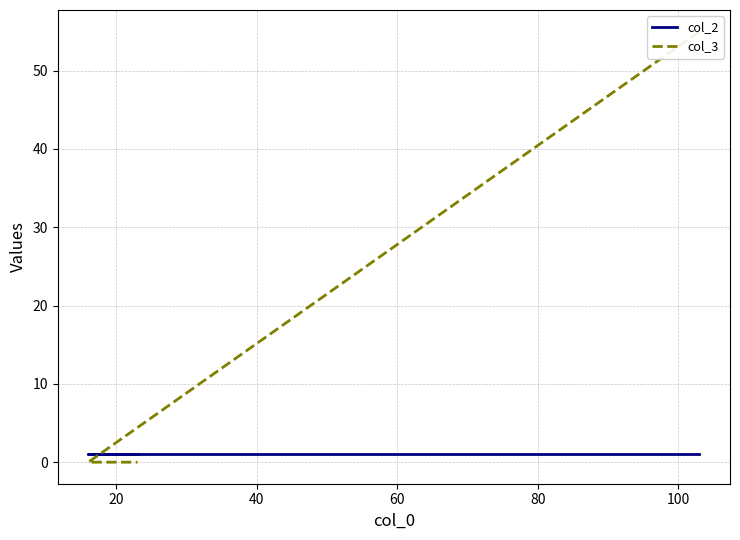

Count the col_3 values in the range 0 to 55.

3